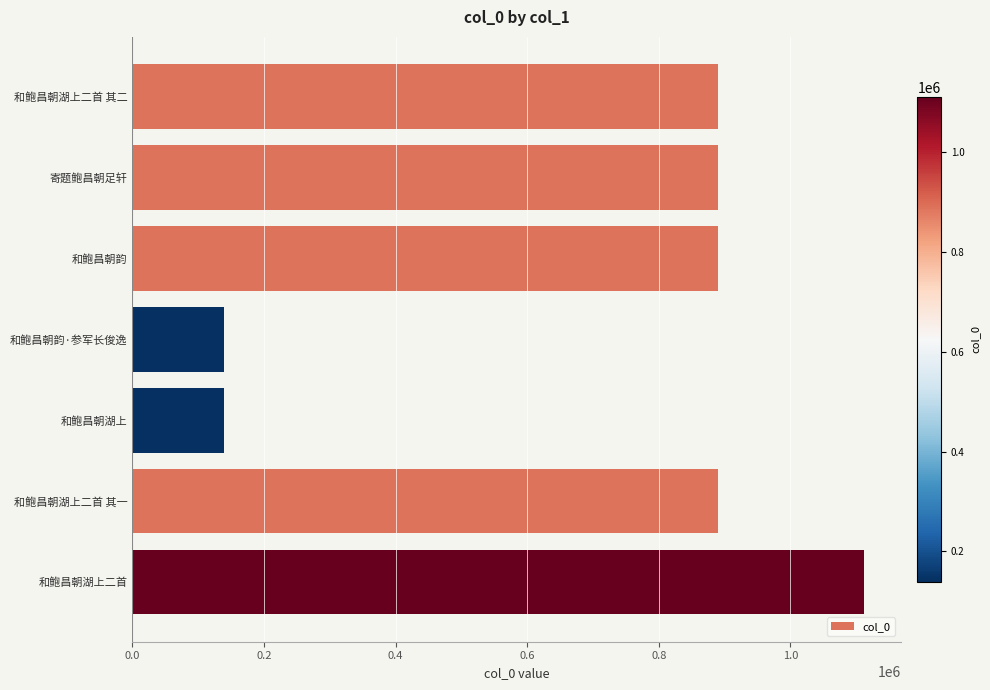

What is the maximum value shown in the chart?

1111743